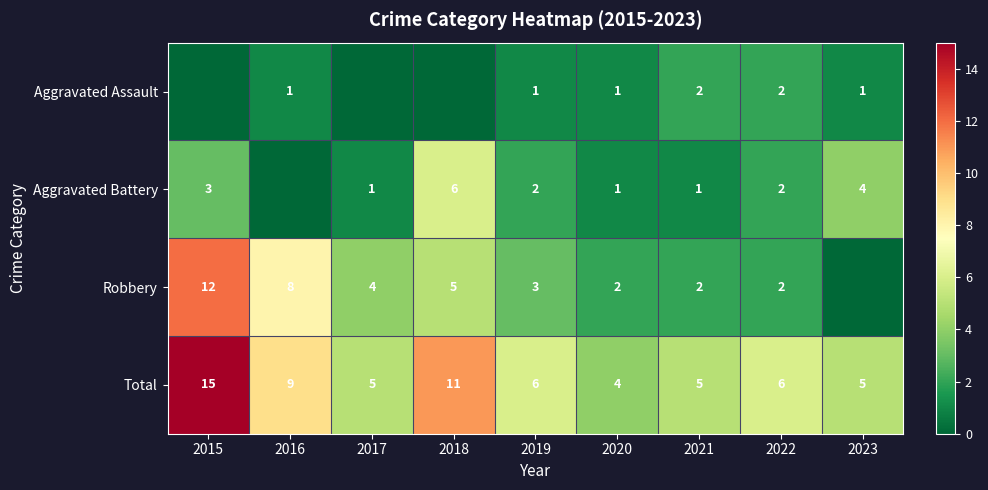

Is it true that Aggravated Battery equals 3 at 2015?

True